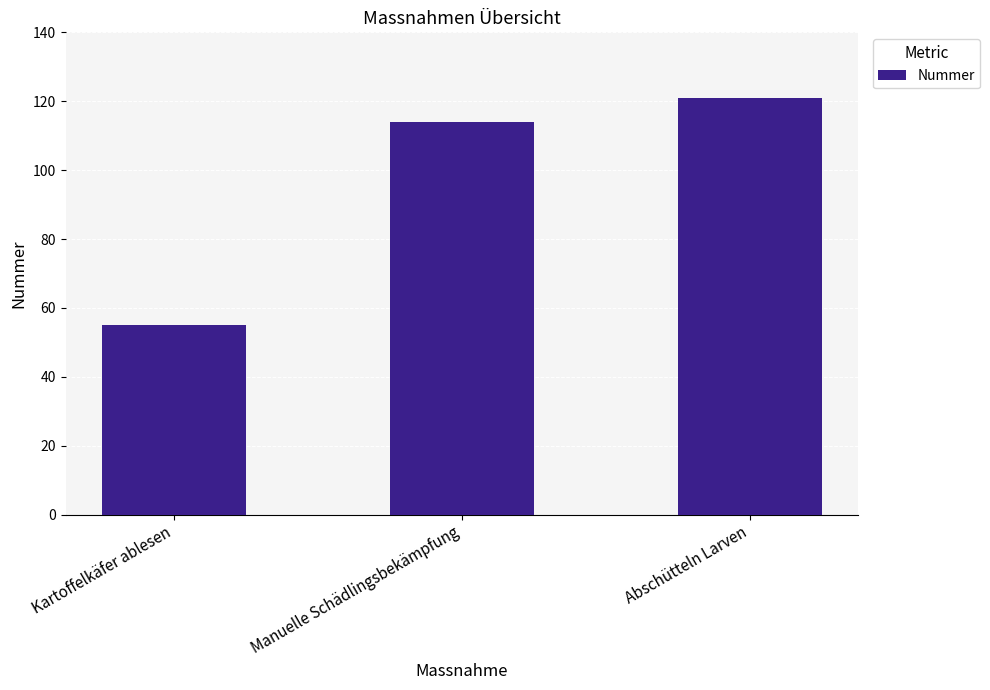

Which label corresponds to the largest value in the chart?

Abschütteln Larven